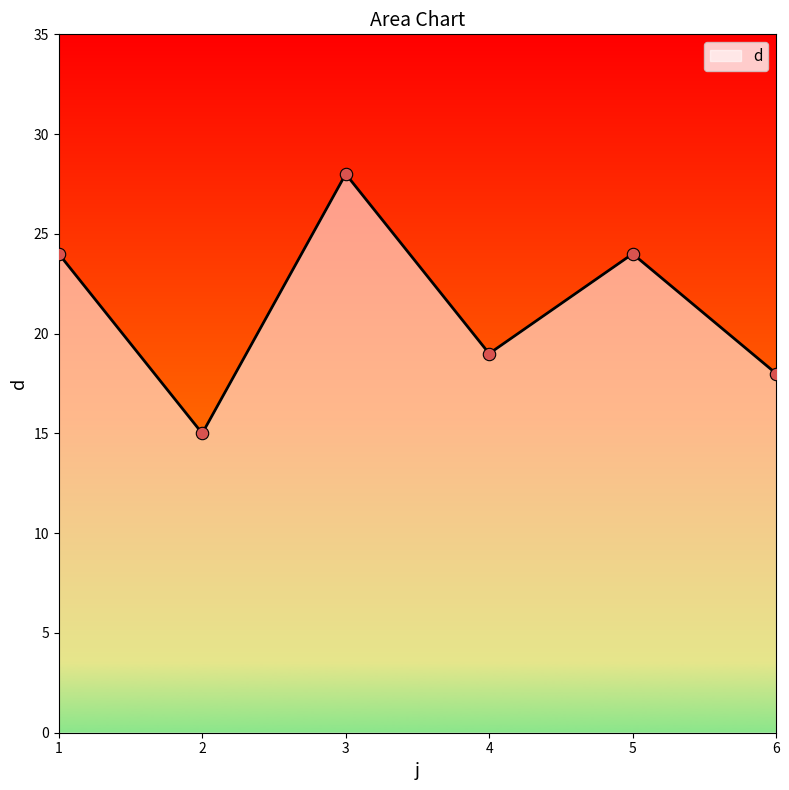

What is the change in value from 3 to 6?

-10